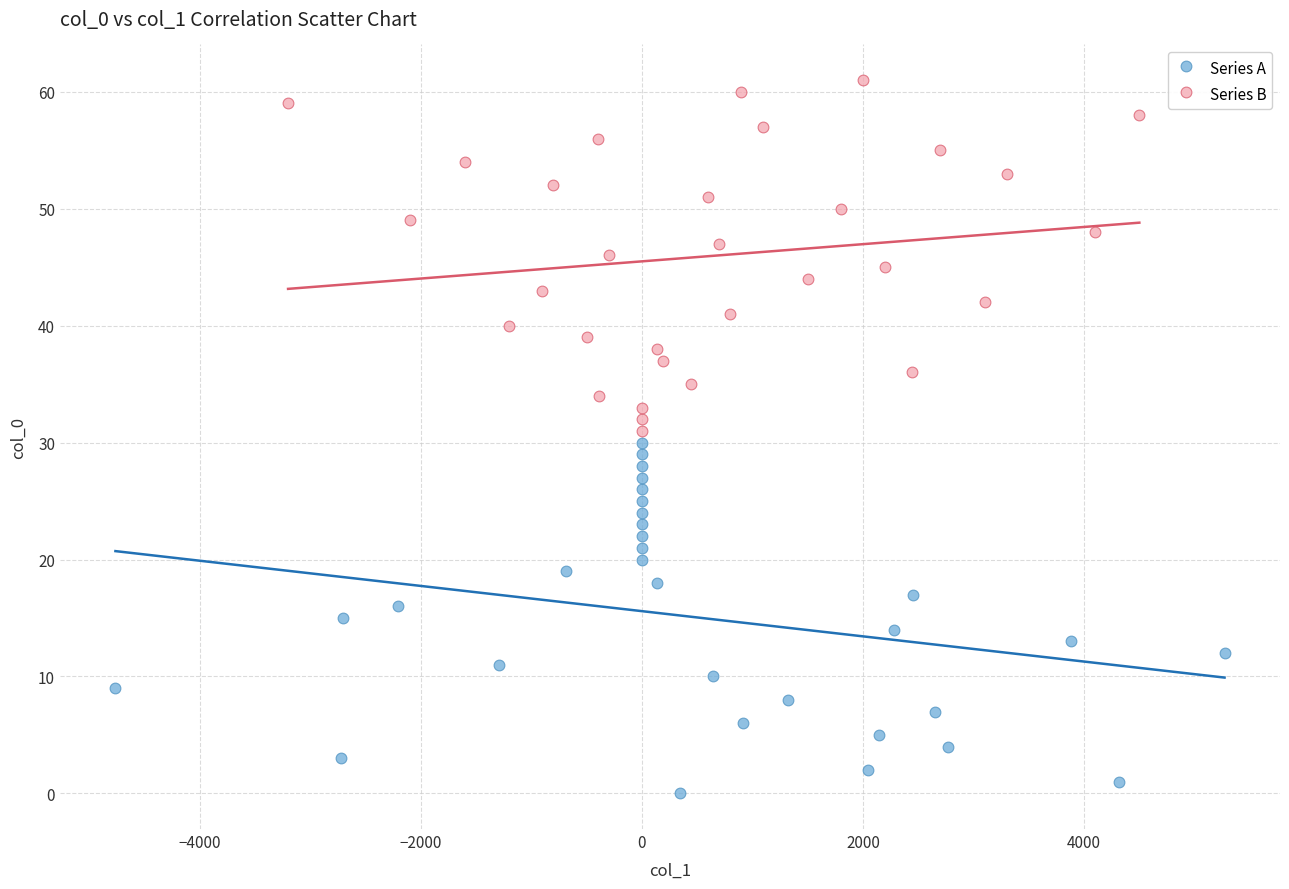

Which series contains the lowest Y value?

Series A